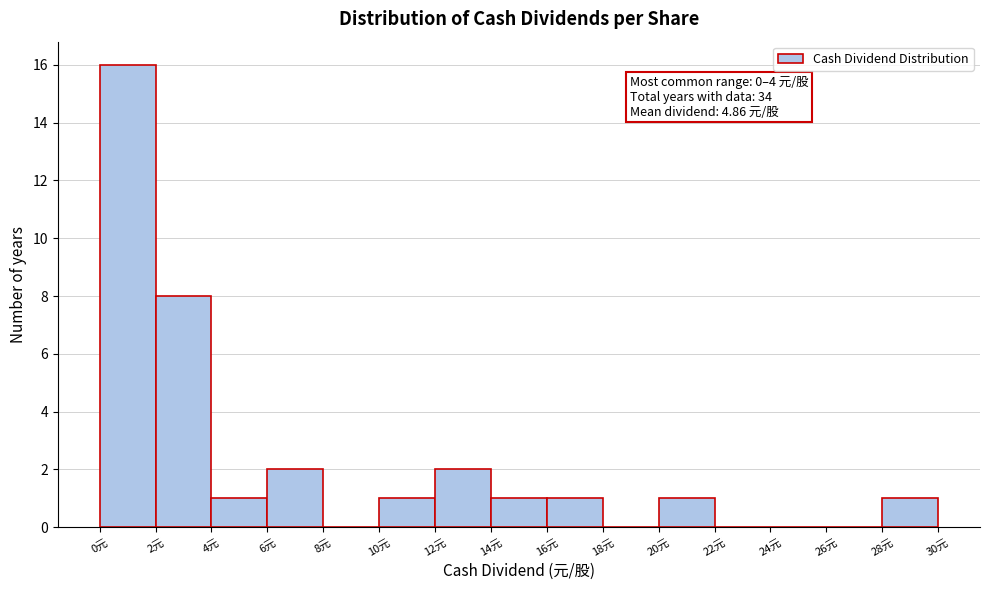

Over which range of the x-axis is the bar tallest?

0 to 2